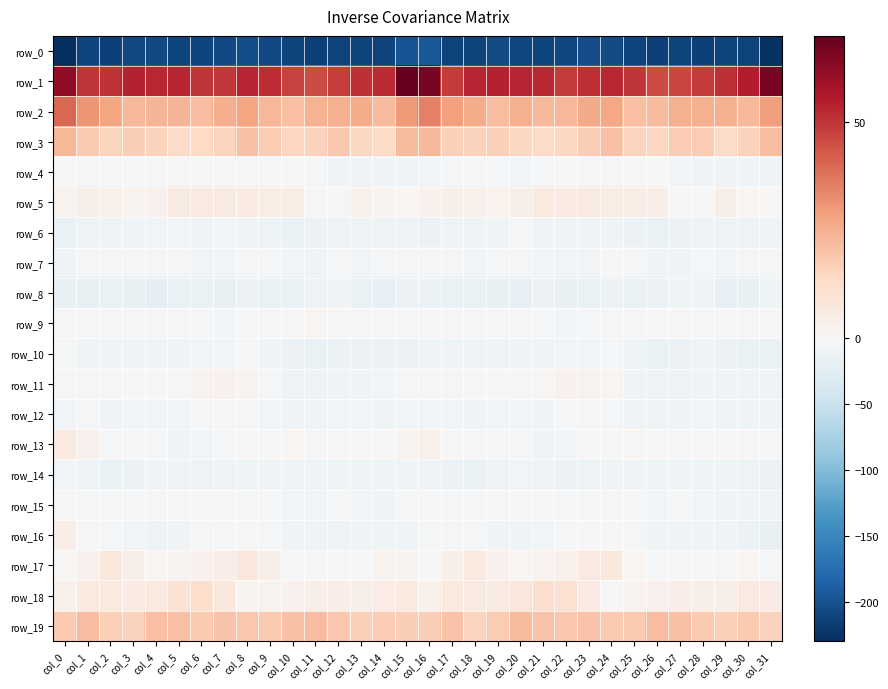

Where is row_5 nearest to the value 1?

col_30